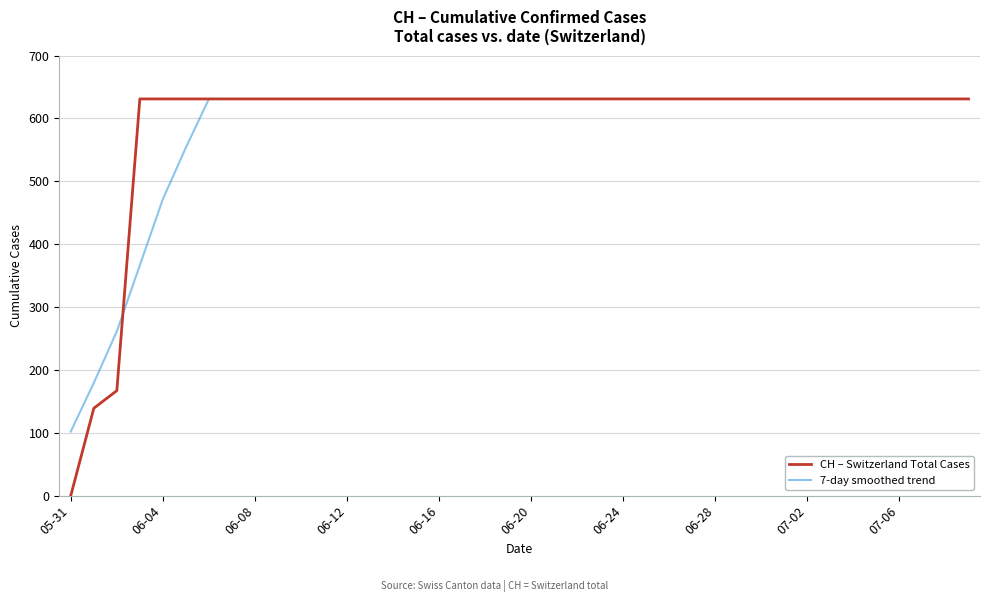

What is the lowest value of the 7-day smoothed trend series?

102.0